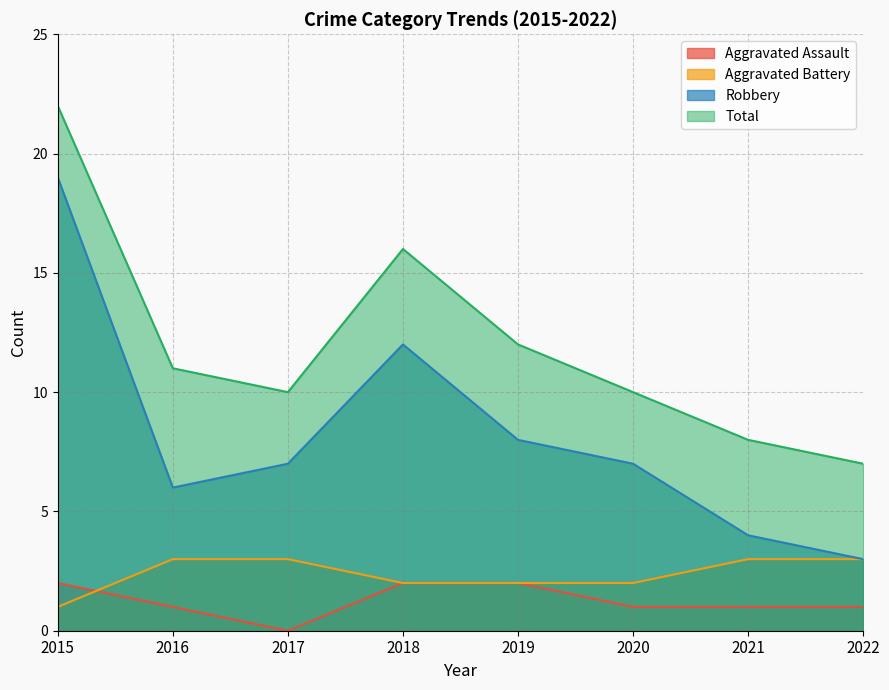

At which category does Robbery reach its first local valley?

2016